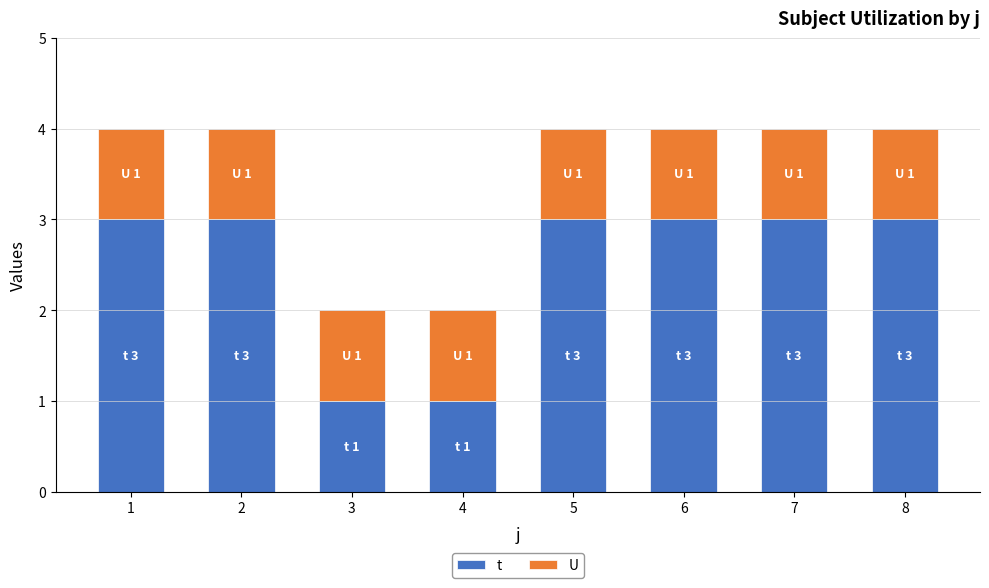

Reading left to right, transcribe the values for t.

3	3	1	1	3	3	3	3